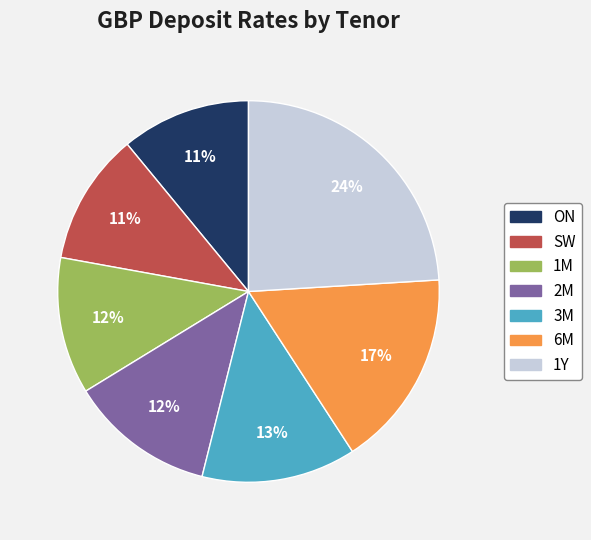

To the nearest percent, what is the difference between the largest and smallest slice percentages?

13%